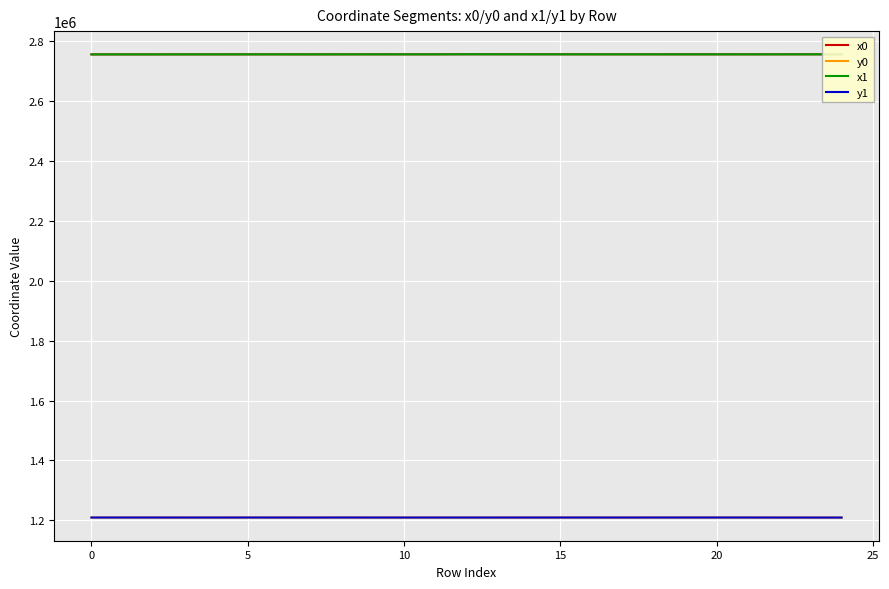

How many values in the x1 series are below 2756487?

12